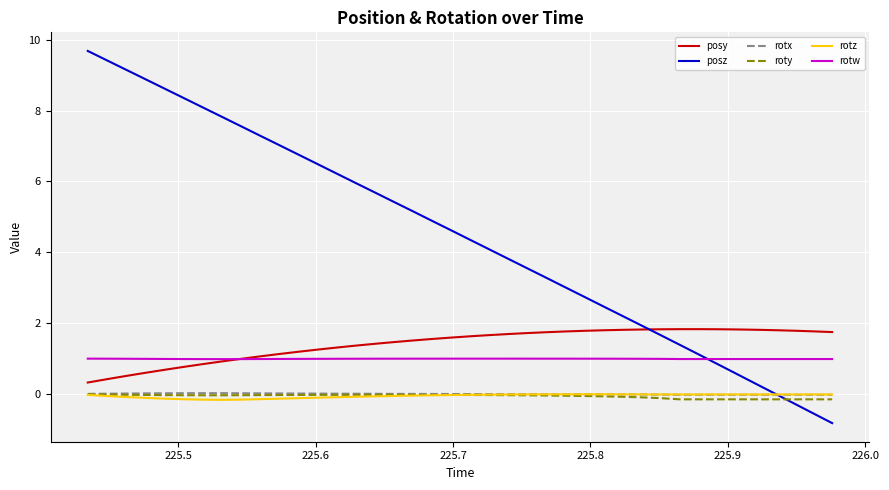

Does the chart have visible grid lines?

Yes